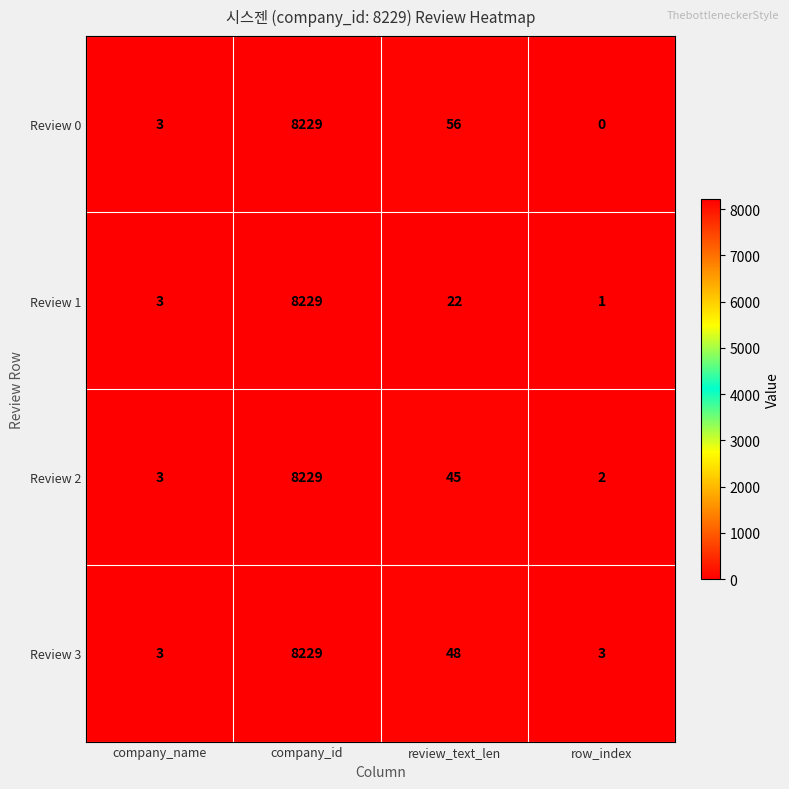

How many data points does each series have?

4